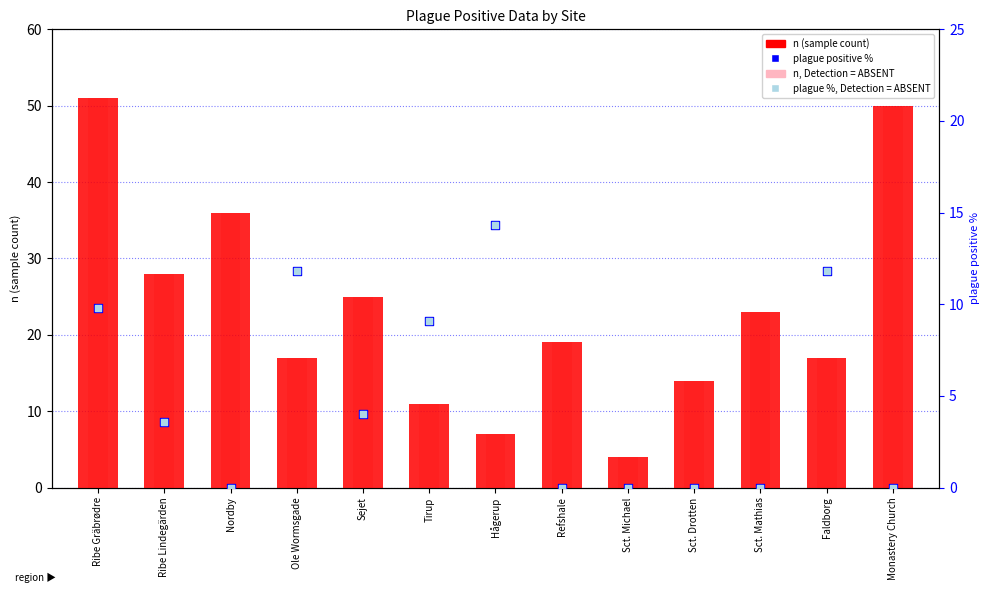

At how many categories does at least one series exceed 31?

3